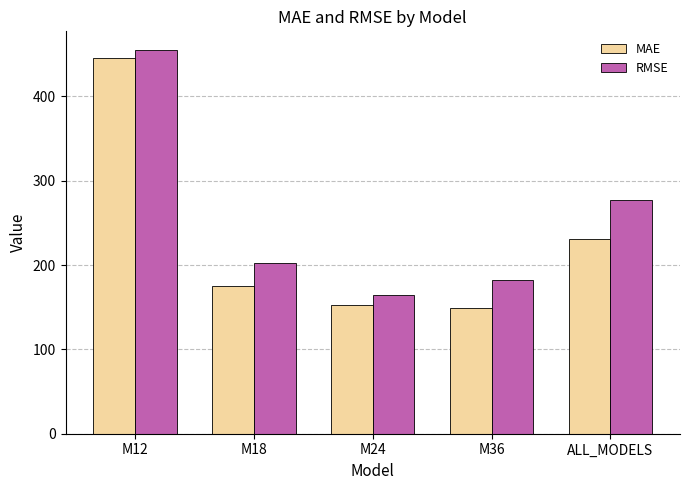

What is the average value of the RMSE series?

256.2